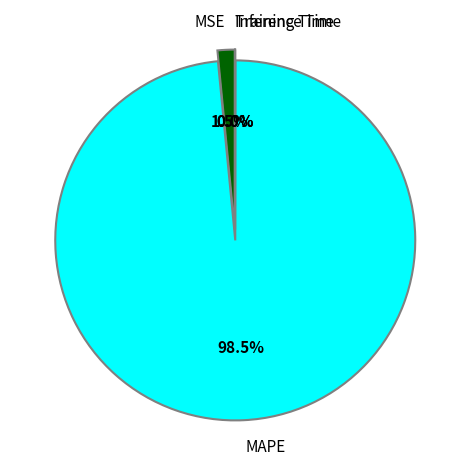

Count the number of slices in the pie.

4